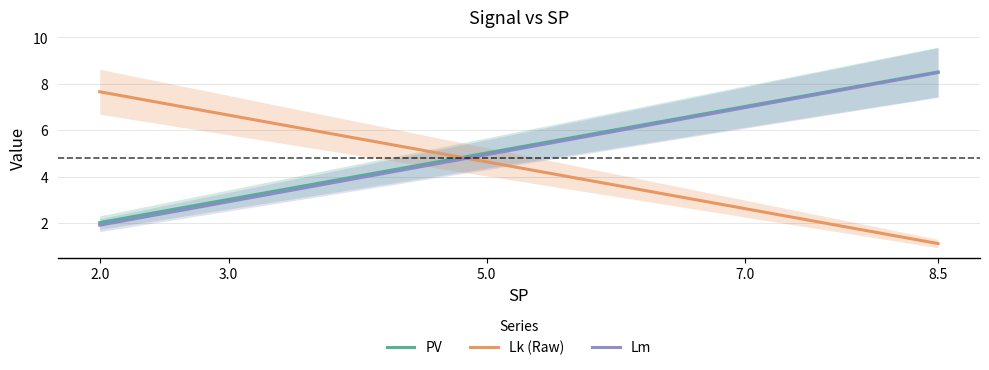

True or false: PV has more than 2 interior local peaks.

False